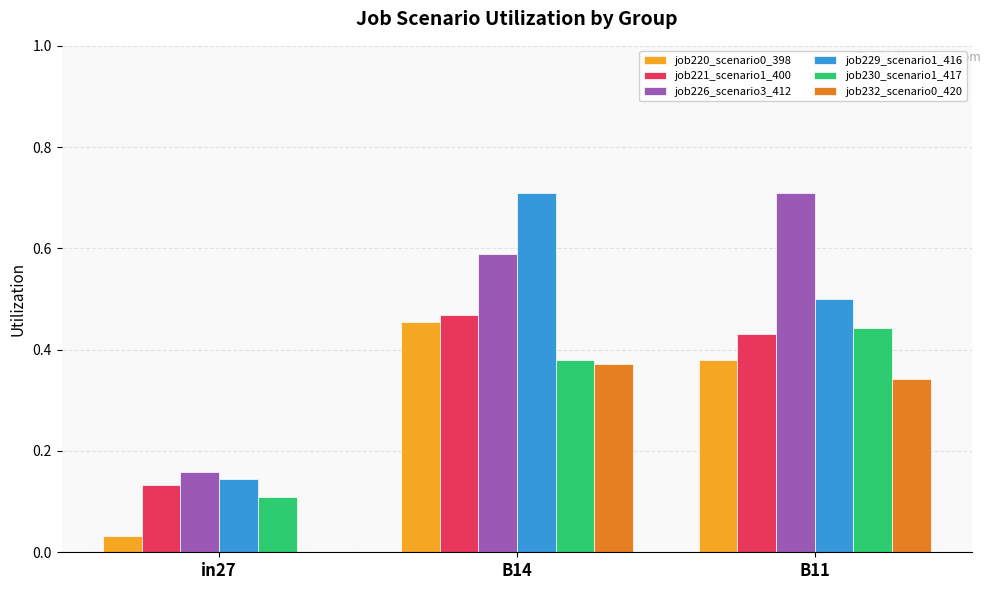

What is the sum of all job229_scenario1_416 values?

1.4